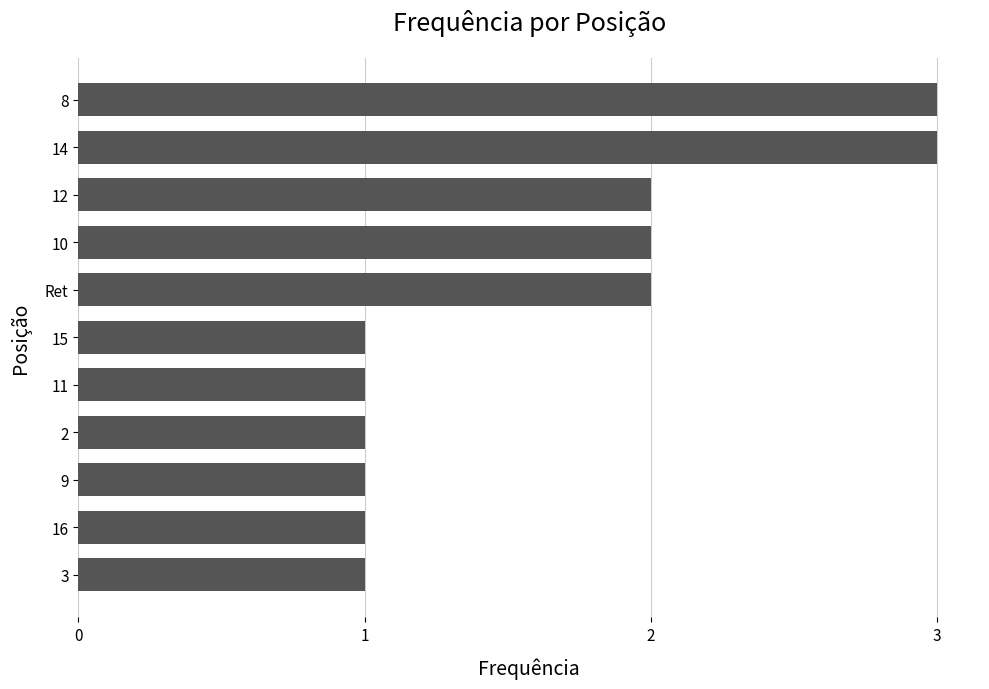

Count the number of data series in this chart.

1